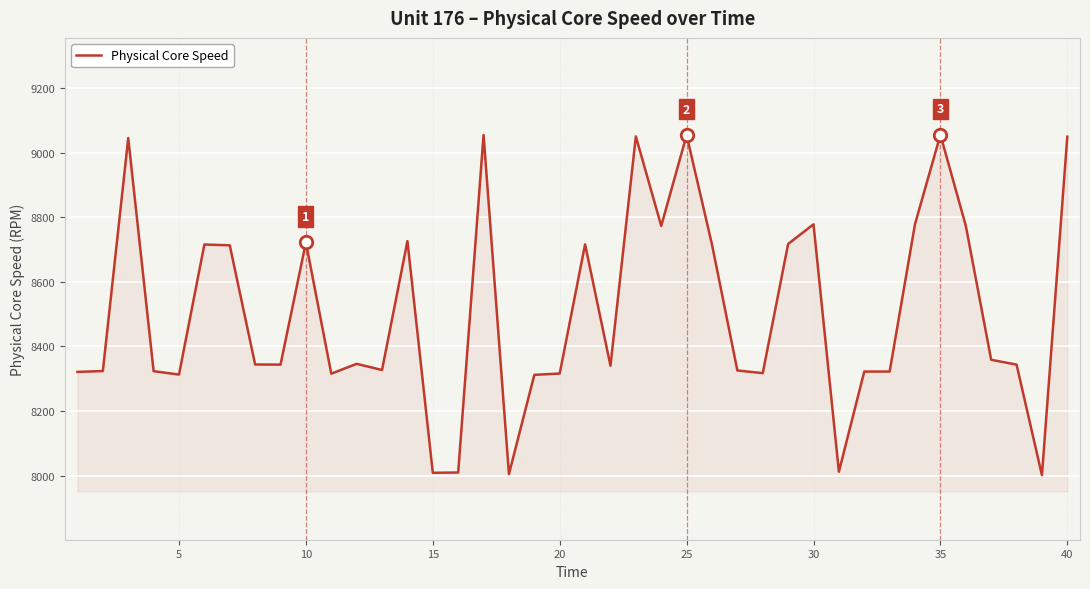

How many series are shown in this chart?

1